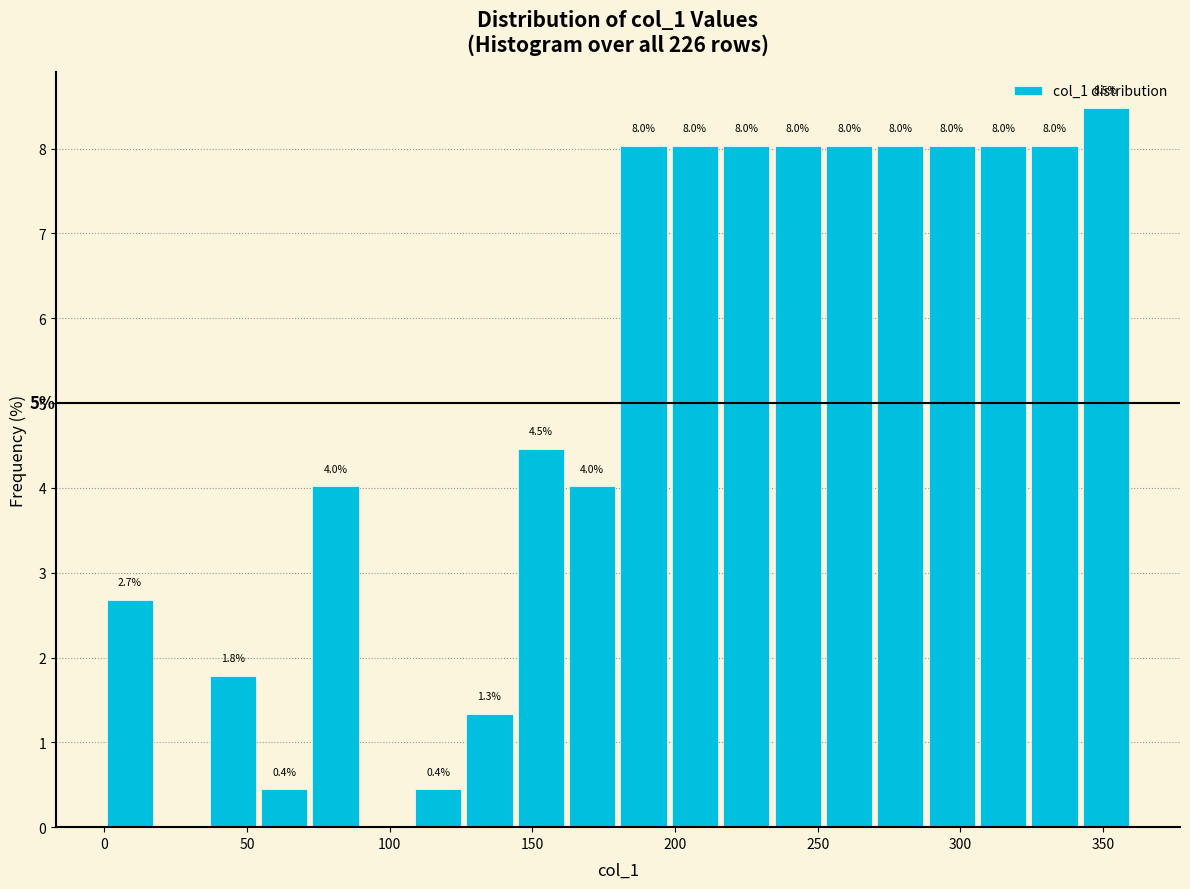

Read against the x-axis, roughly where is the centre of the tallest bar?

350